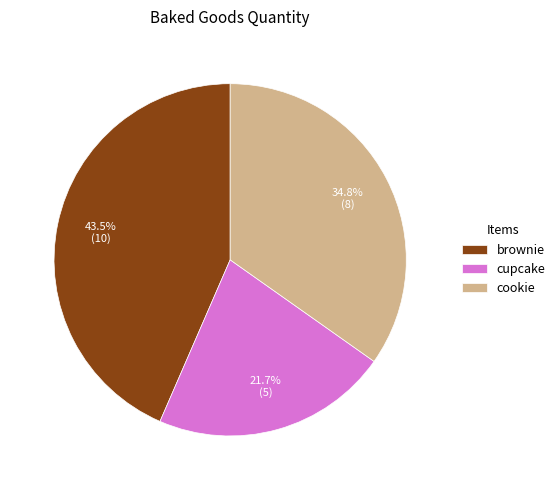

Is brownie the majority of the pie?

No